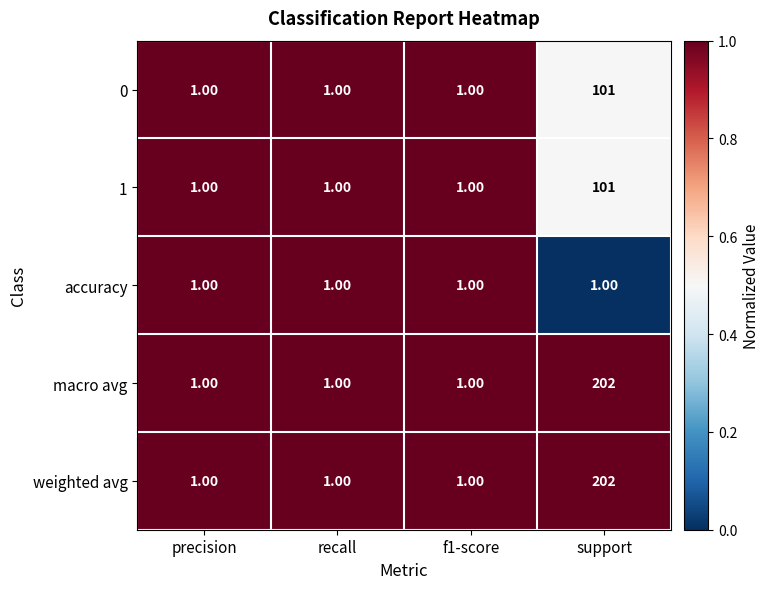

At which label does 0 reach its peak?

support